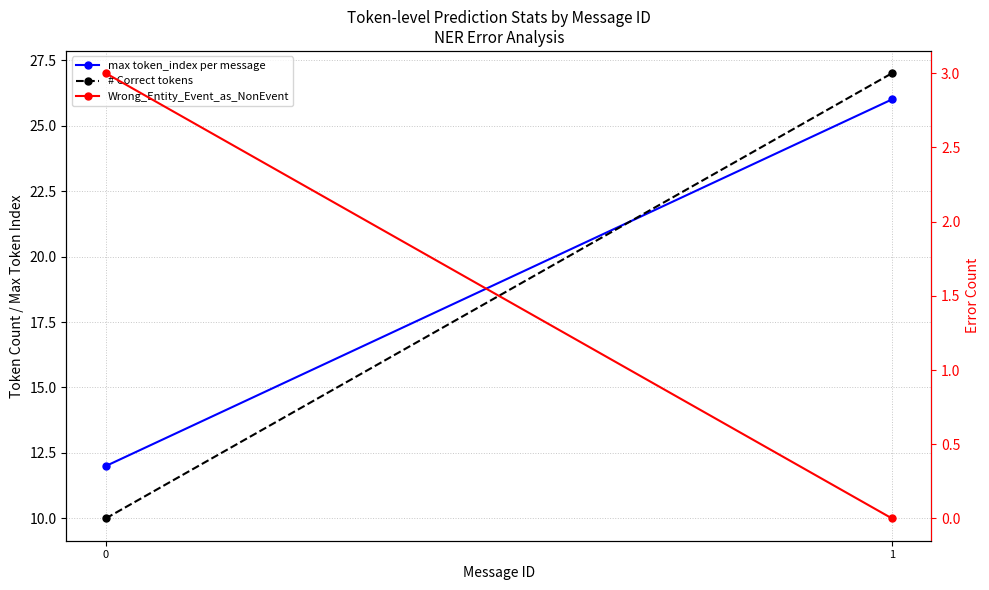

The value of max token_index per message at 0 is 12. True or false?

True